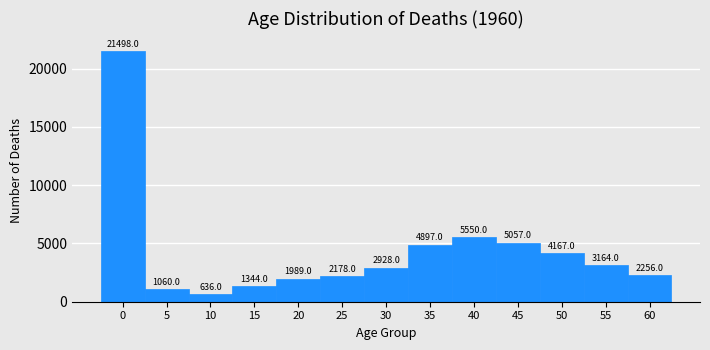

Reading right to left, what are all the values shown in this chart?

60=2256	55=3164	50=4167	45=5057	40=5550	35=4897	30=2928	25=2178	20=1989	15=1344	10=636	5=1060	0=21498